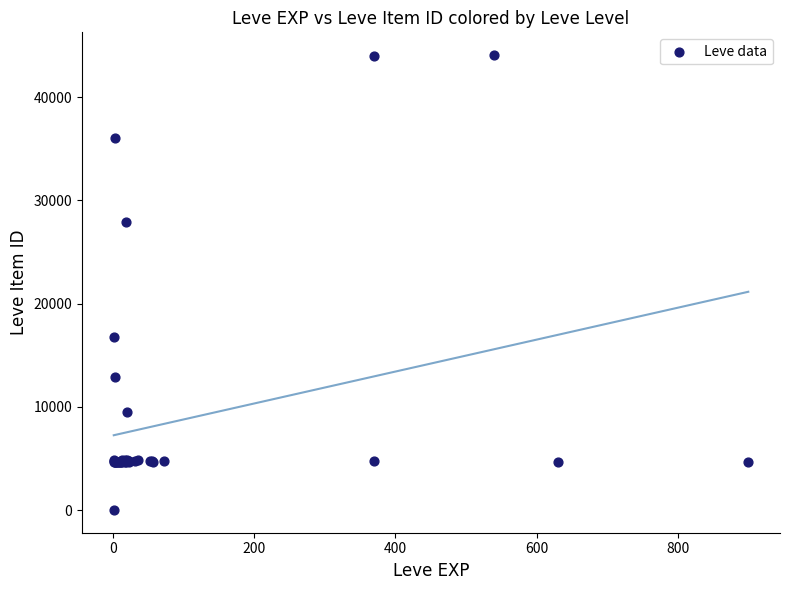

What Y value in the scatter plot is closest to 22050?

16734